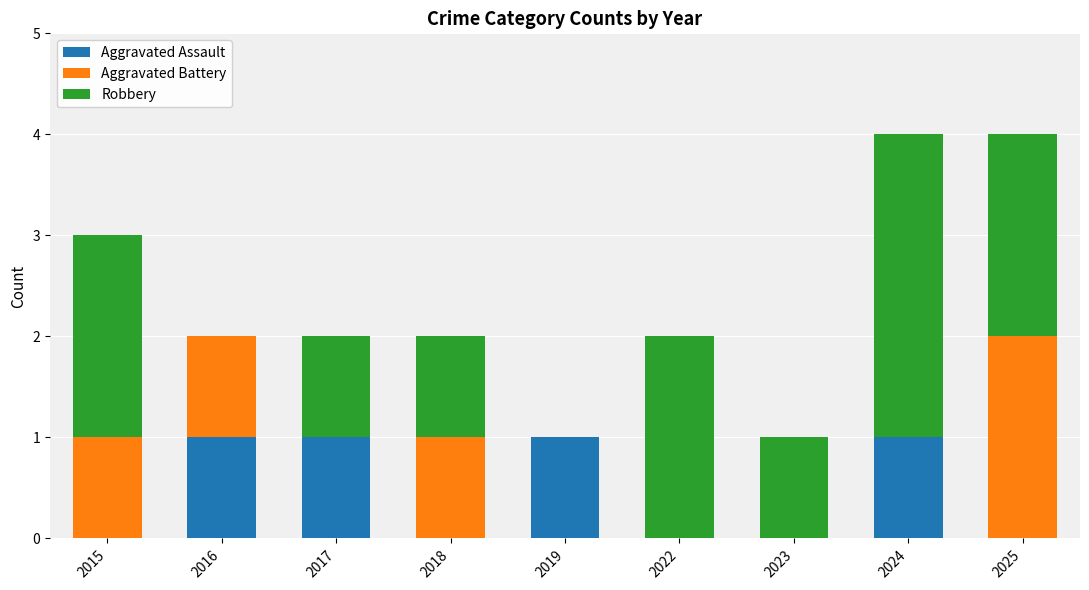

Is it true that Aggravated Assault equals 0 at 2023?

True